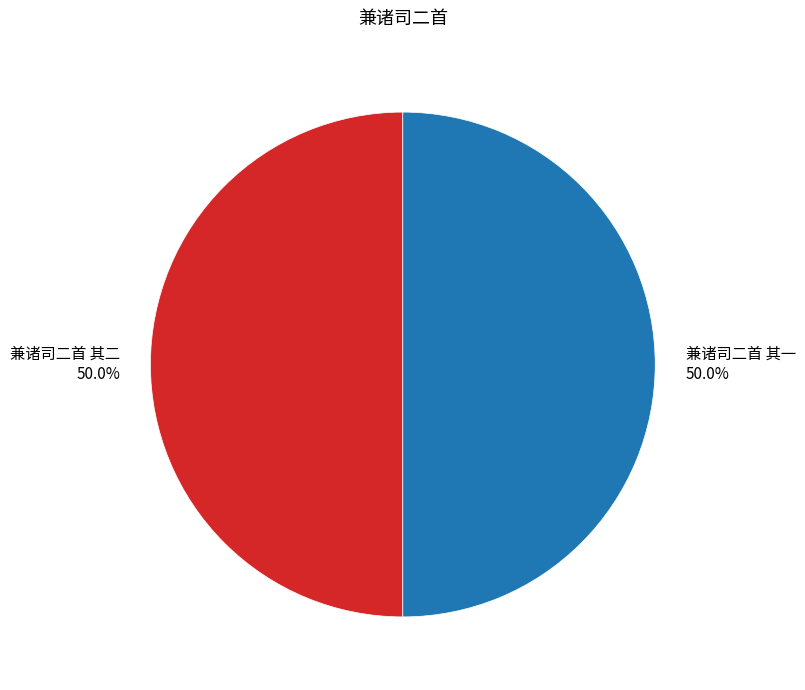

Combined, what portion of the pie is 兼诸司二首 其二 and 兼诸司二首 其一?

100.0%